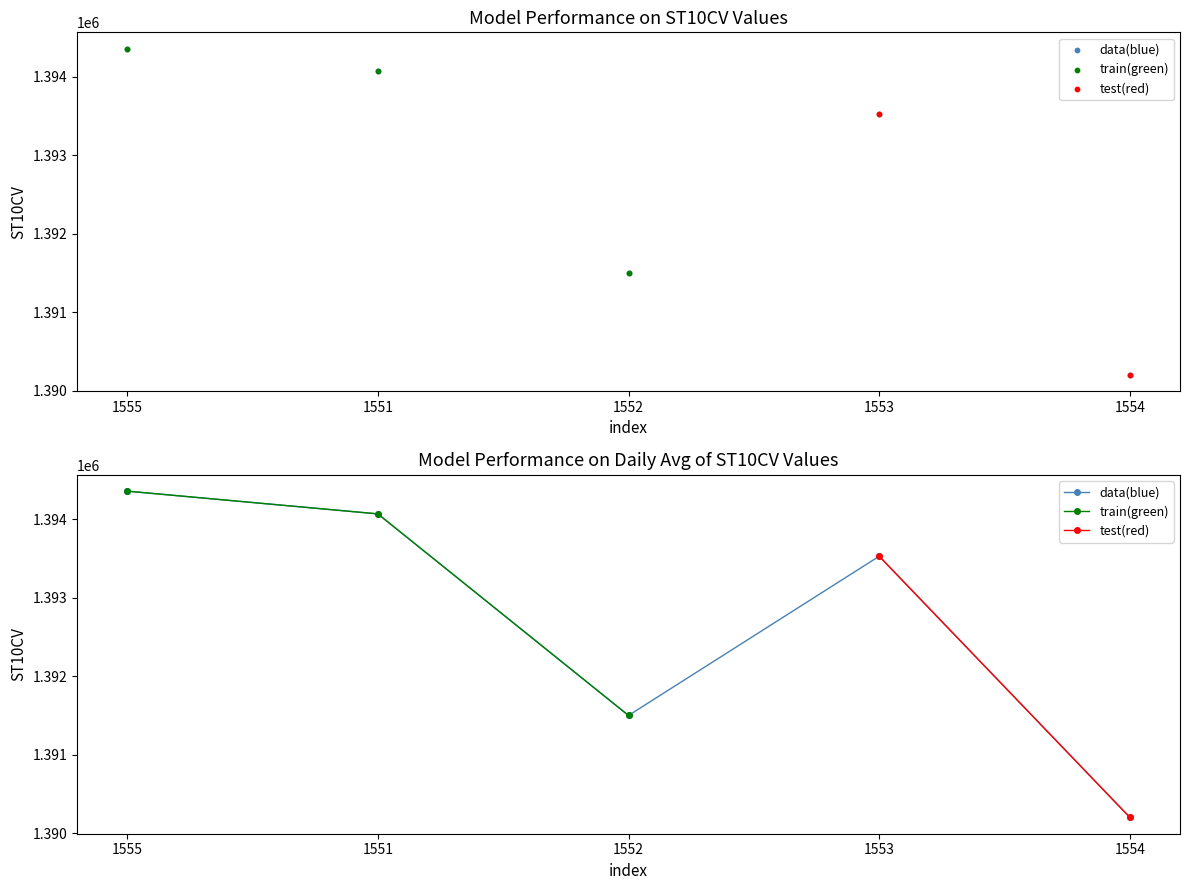

Between 1553 and 1551, which is larger?

1551